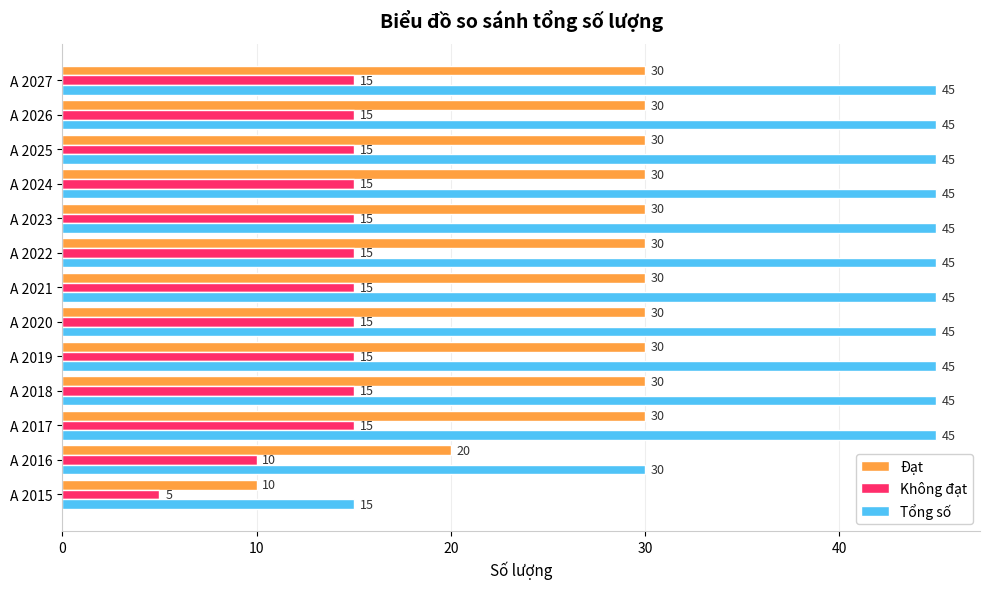

At how many categories does at least one series exceed 34?

11